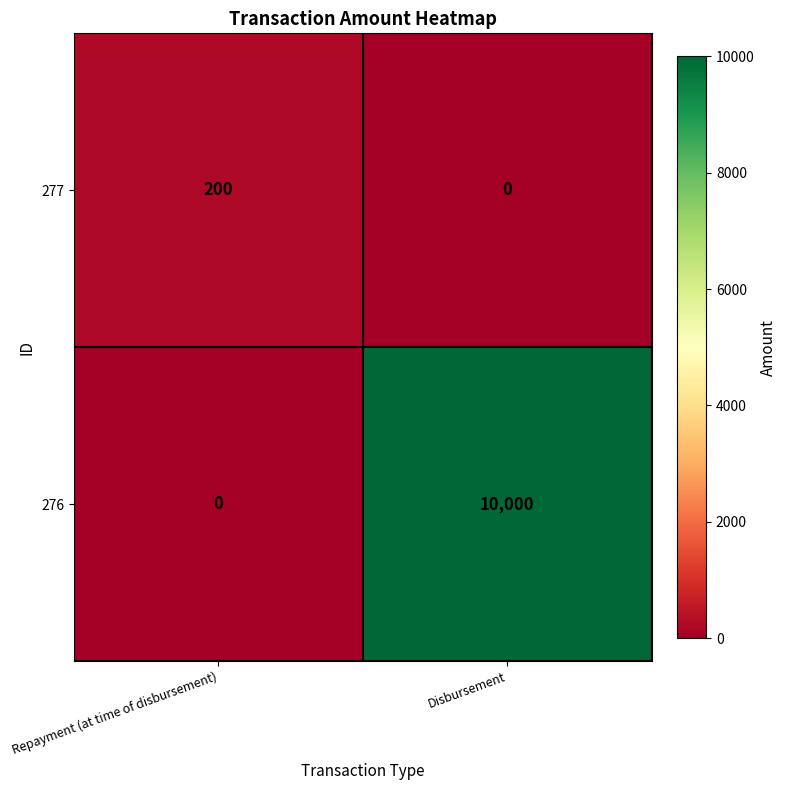

Which series has the largest total across all categories?

276